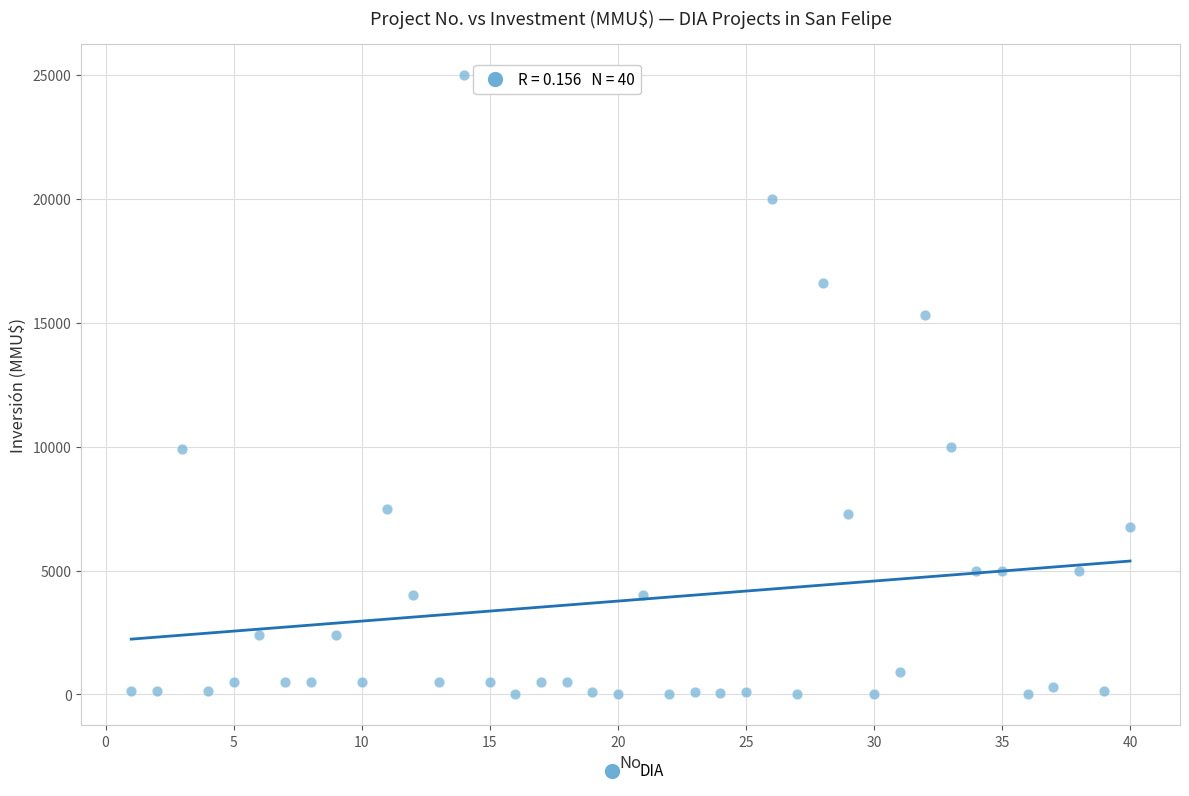

What is the range of Y values (max minus min)?

25000